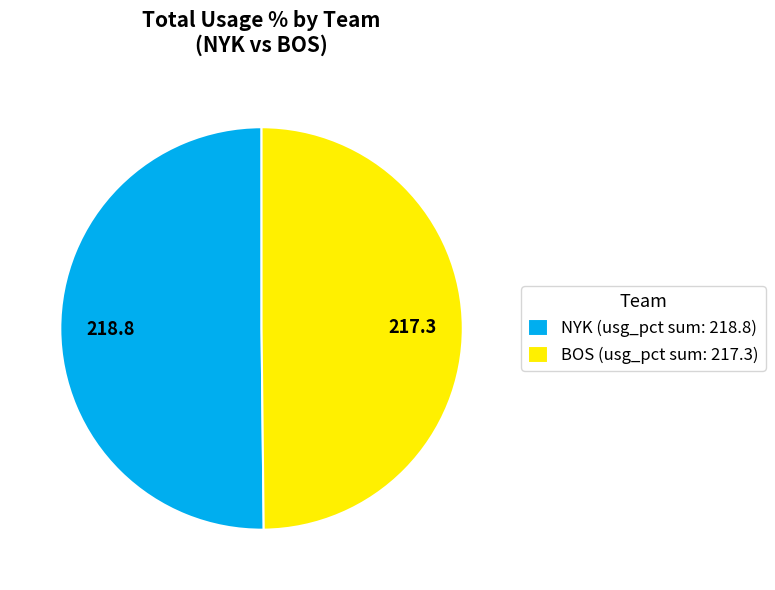

Combined, do NYK (usg_pct sum: 218.8) and BOS (usg_pct sum: 217.3) account for over 50%?

Yes